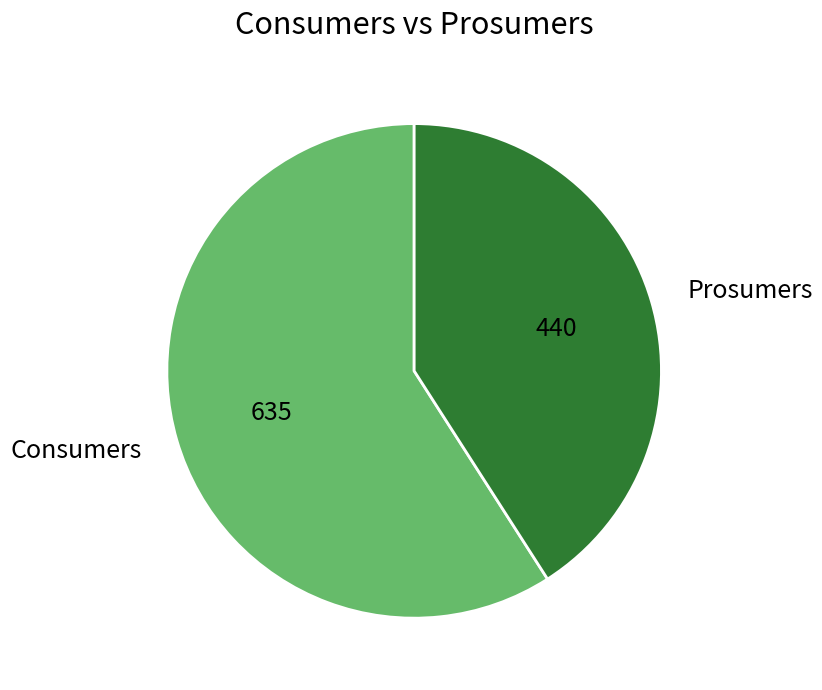

Is it true that Consumers is 67% of the pie?

False